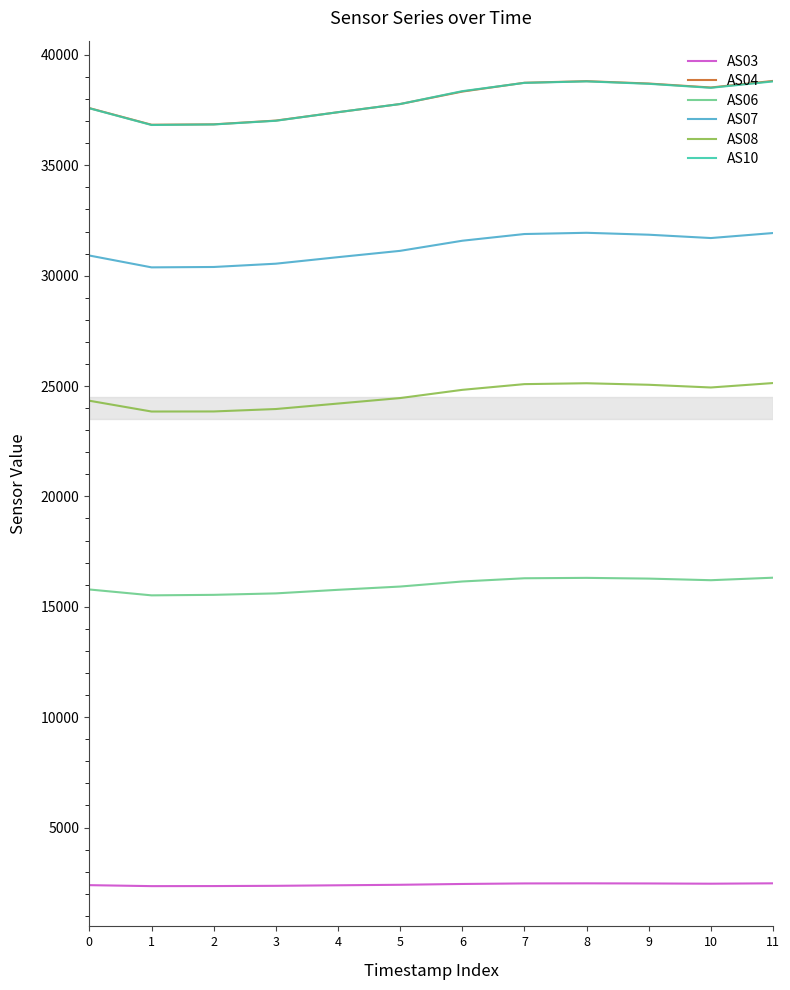

Is the value of AS03 at 1 greater than the value of AS10 at 0?

No